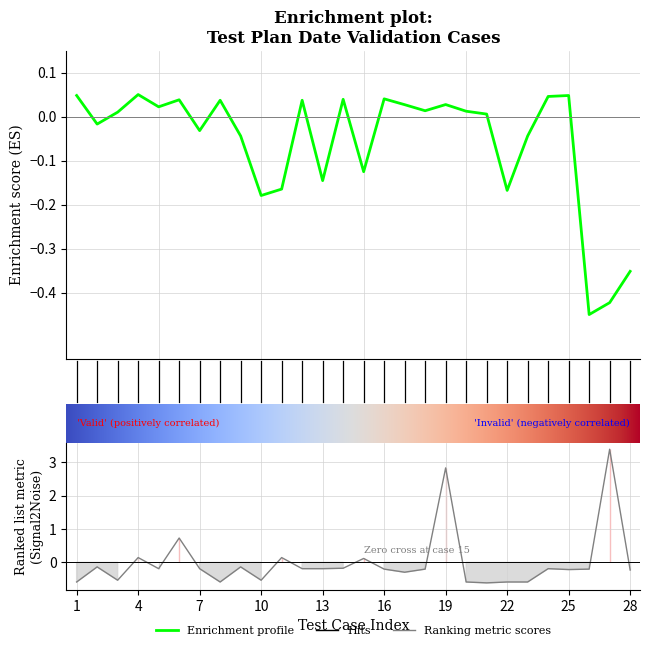

Which label corresponds to the smallest value in the chart?

21